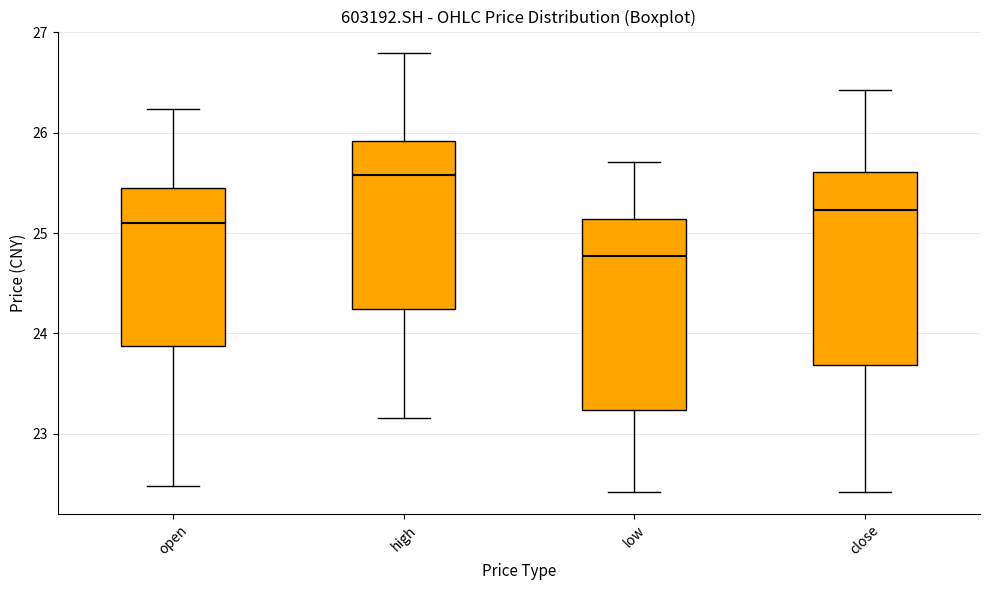

Reading left to right, transcribe this box plot: for each box, give where its median line is, the range the box spans, and where its two whiskers end, as read against the y-axis. The values are not printed on the chart, so give them approximately, as read against the axis.

open: median 25.1, box 23.9 to 25.5, whiskers 22.5 to 26.2
high: median 25.6, box 24.2 to 25.9, whiskers 23.2 to 26.8
low: median 24.8, box 23.2 to 25.1, whiskers 22.4 to 25.7
close: median 25.2, box 23.7 to 25.6, whiskers 22.4 to 26.4